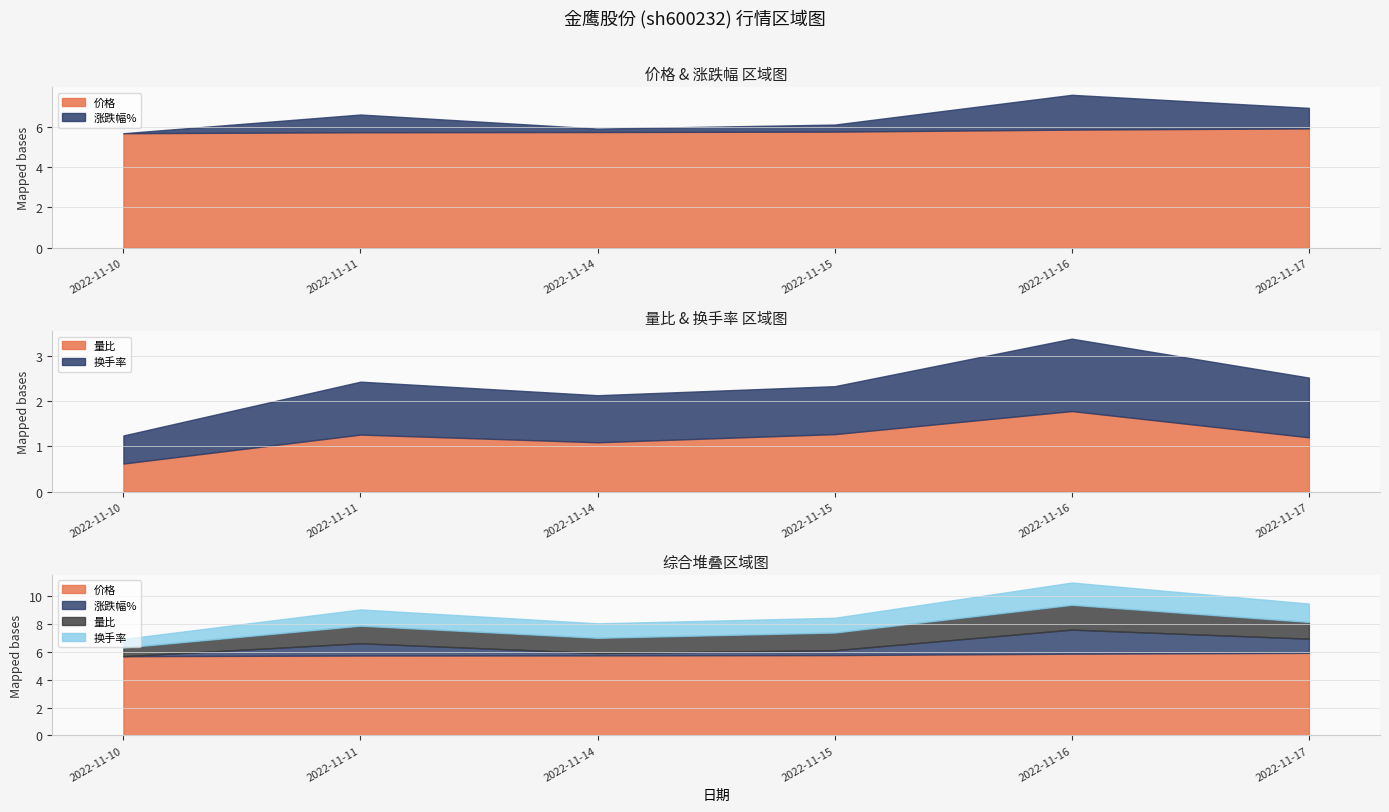

Where does the 量比 series first go above 1?

2022-11-11